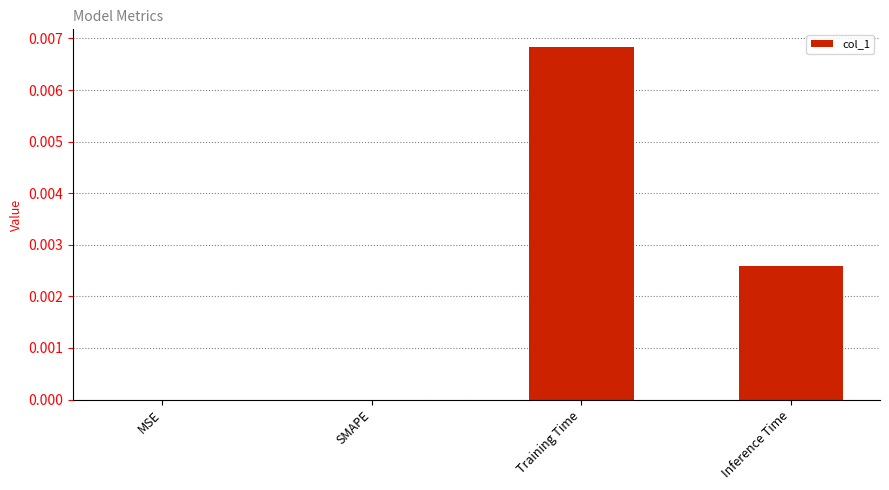

Which has a higher value, MSE or Inference Time?

Inference Time